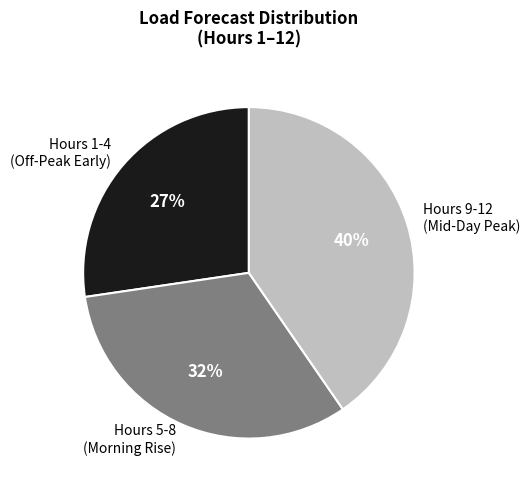

Which category has the smallest portion of the pie?

Hours 1-4 (Off-Peak Early)